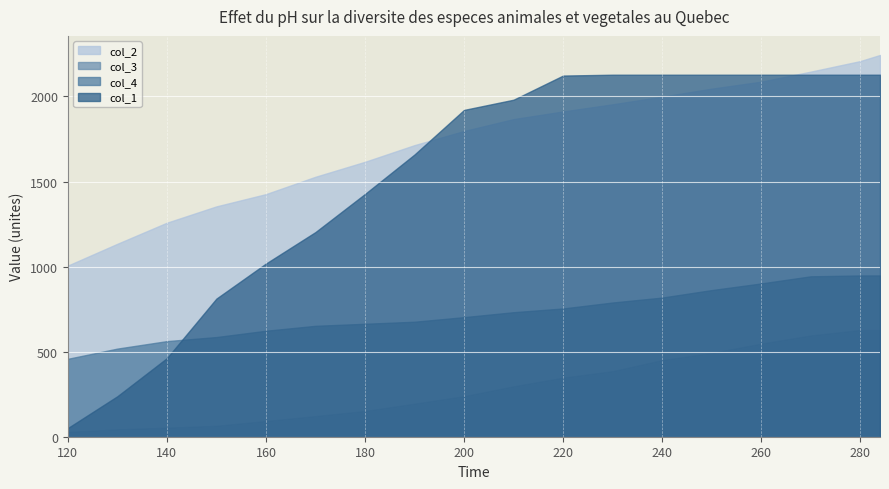

Between 230 and 284, which series saw the biggest shift?

col_2